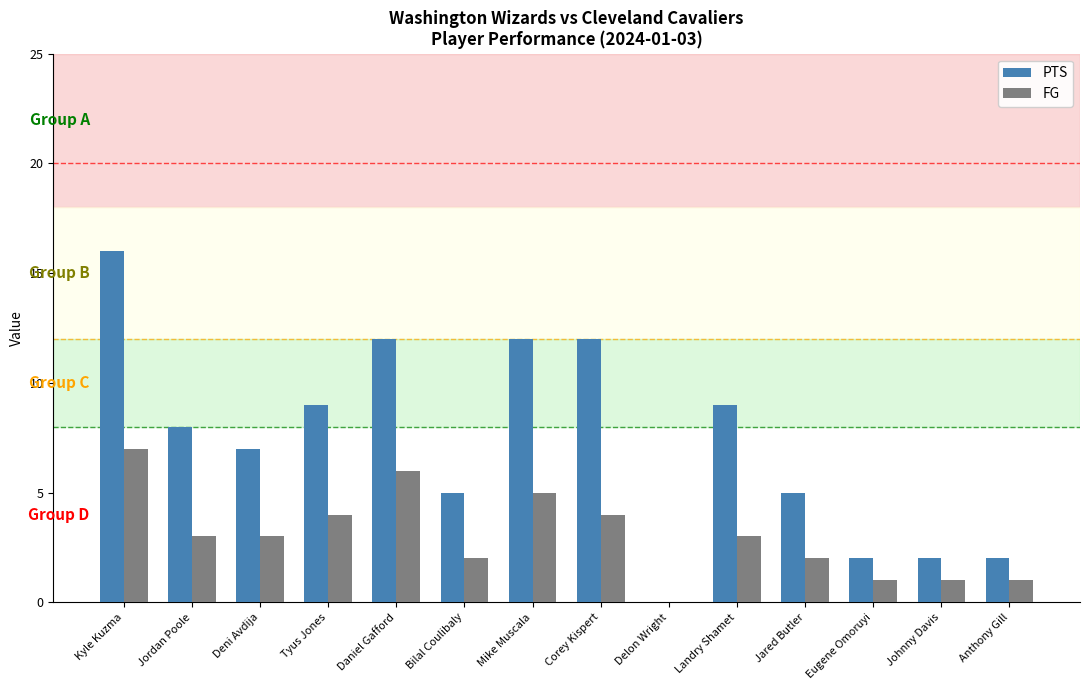

True or false: PTS has a value of 12 at Mike Muscala.

True